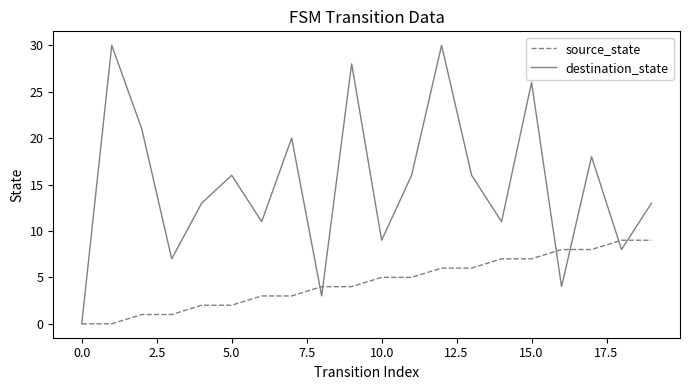

List the series in order of their peak value, highest first.

destination_state, source_state